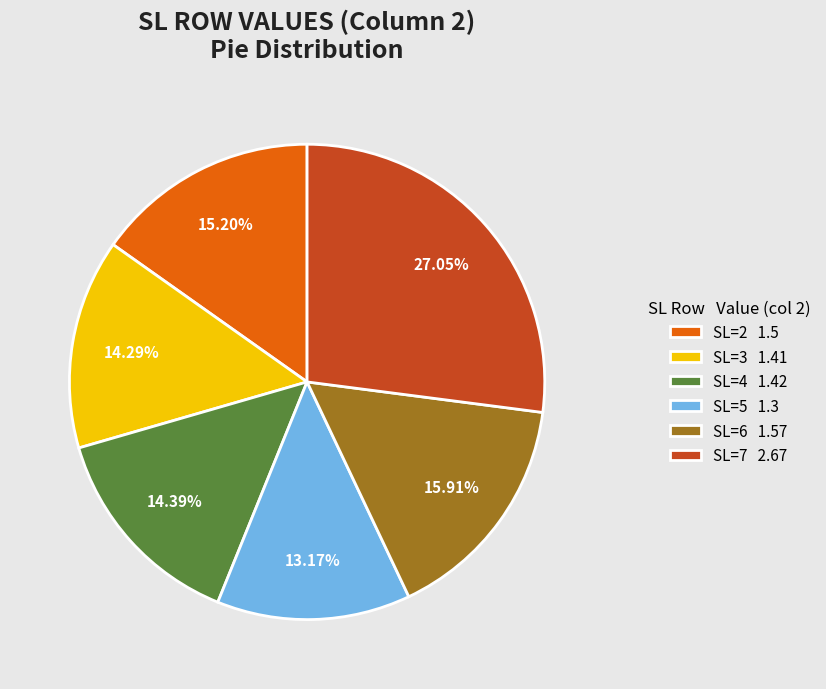

Which slice is the largest?

SL=7 2.67